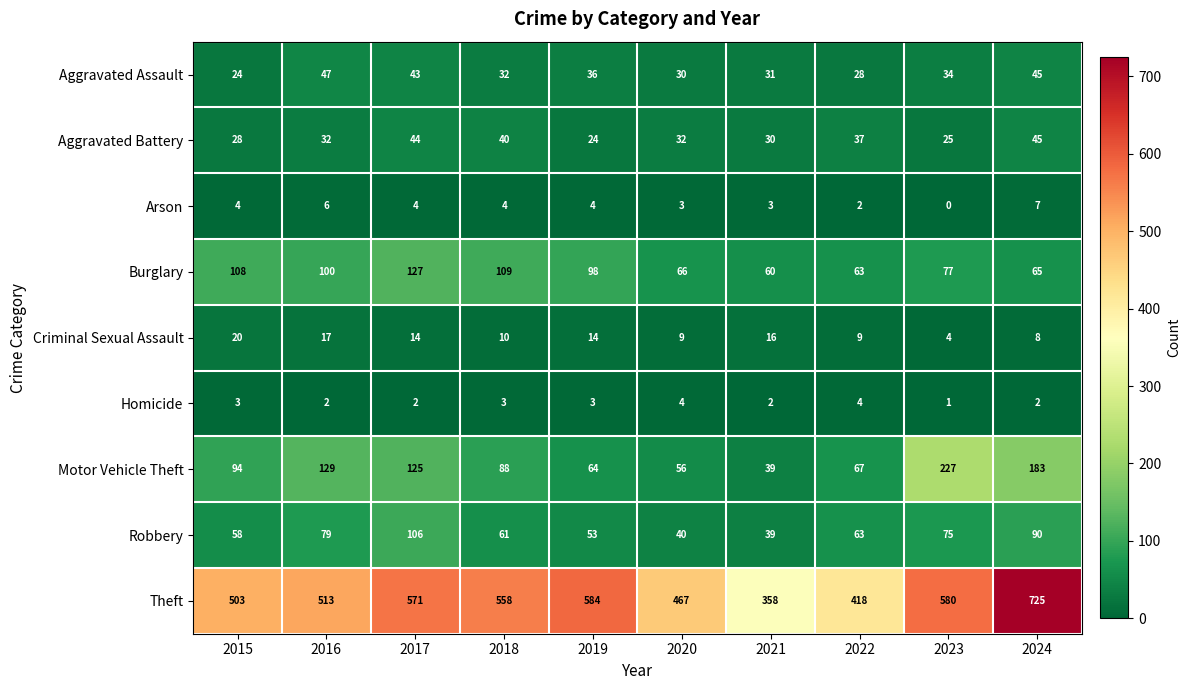

What is the total value across all series at 2023?

1023